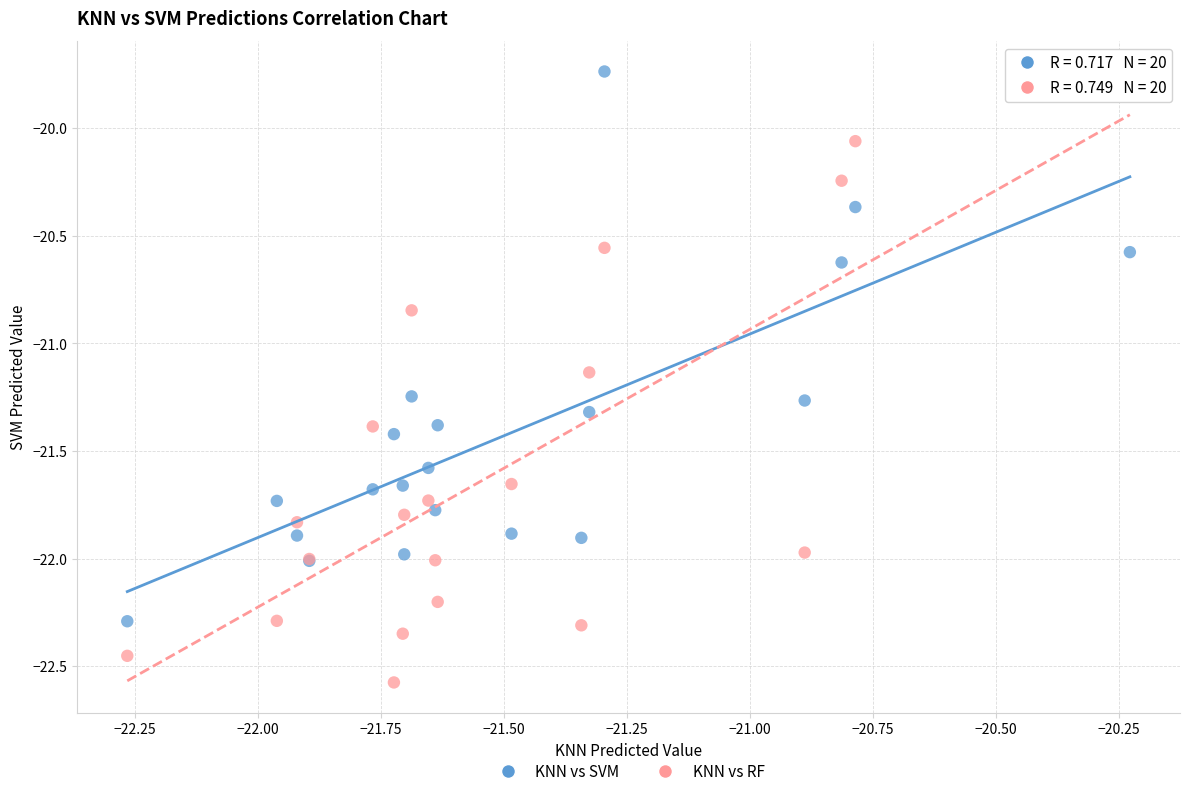

What are all the series names shown in the legend?

KNN vs SVM, KNN vs RF